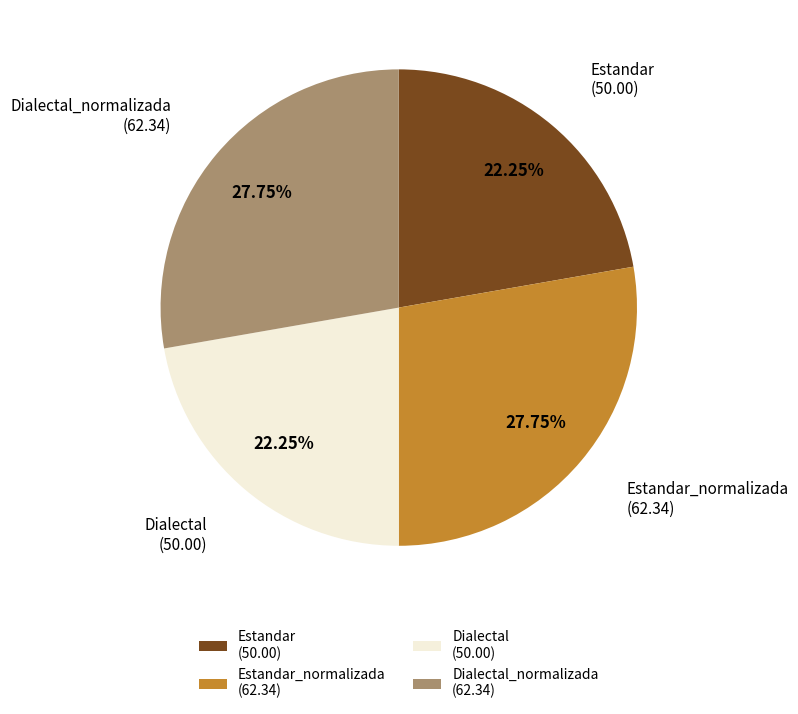

Combined, do Estandar (50.00) and Dialectal (50.00) account for over 50%?

No